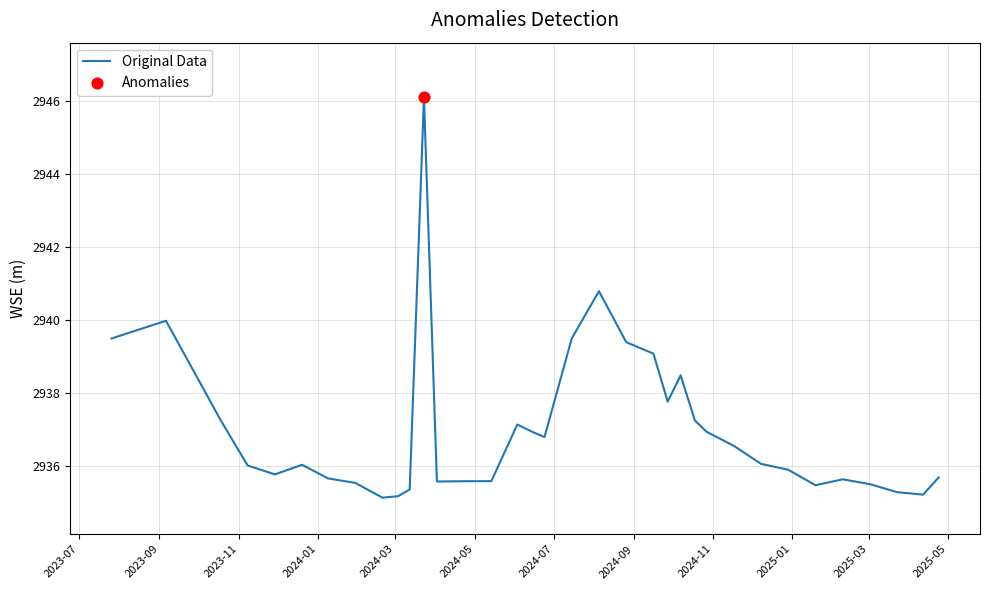

What is the maximum value shown in the chart?

2946.1